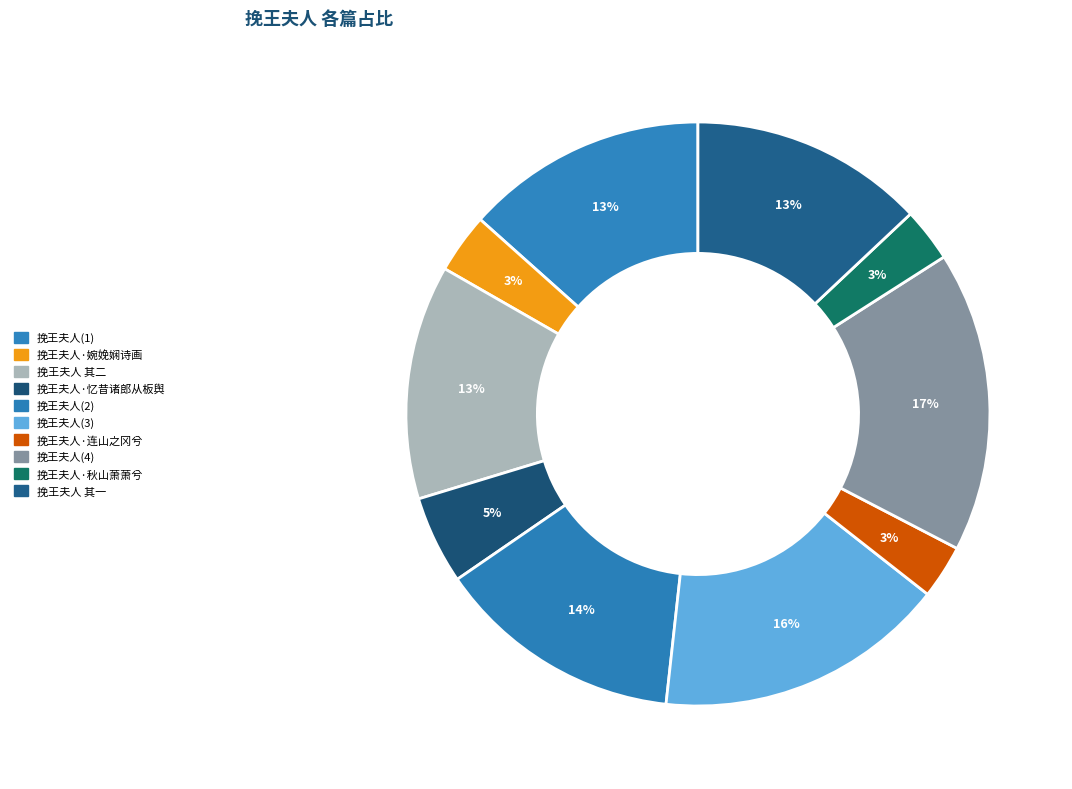

How many slices are in this pie chart?

10